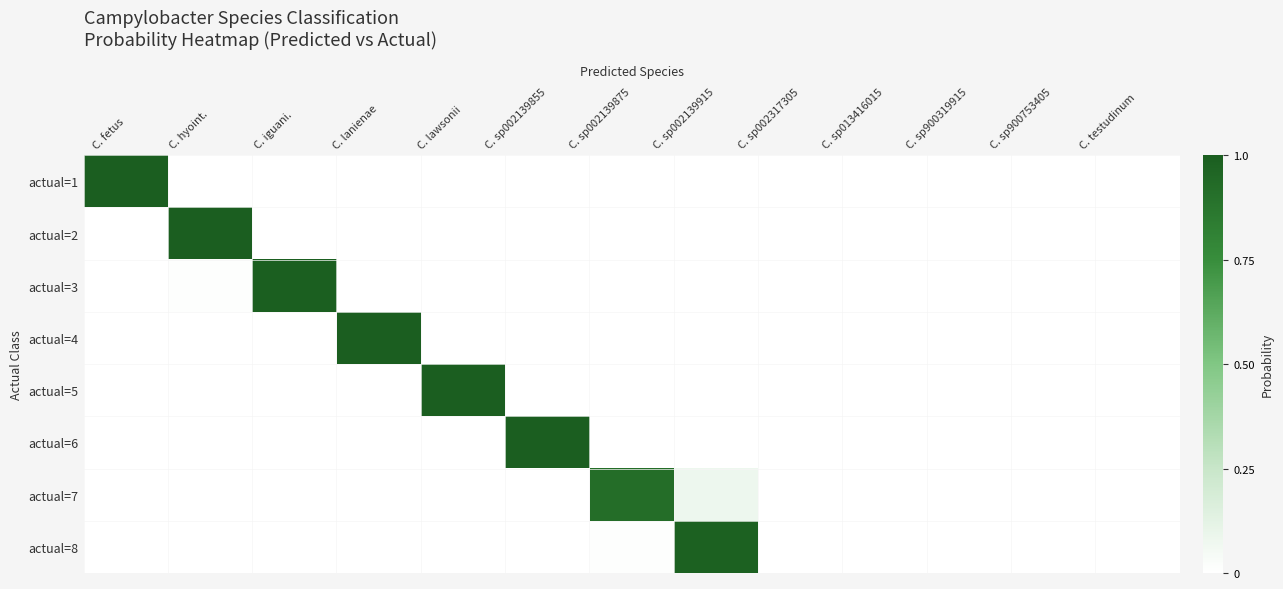

Between C. hyoint. and C. sp013416015, which is larger?

C. hyoint.